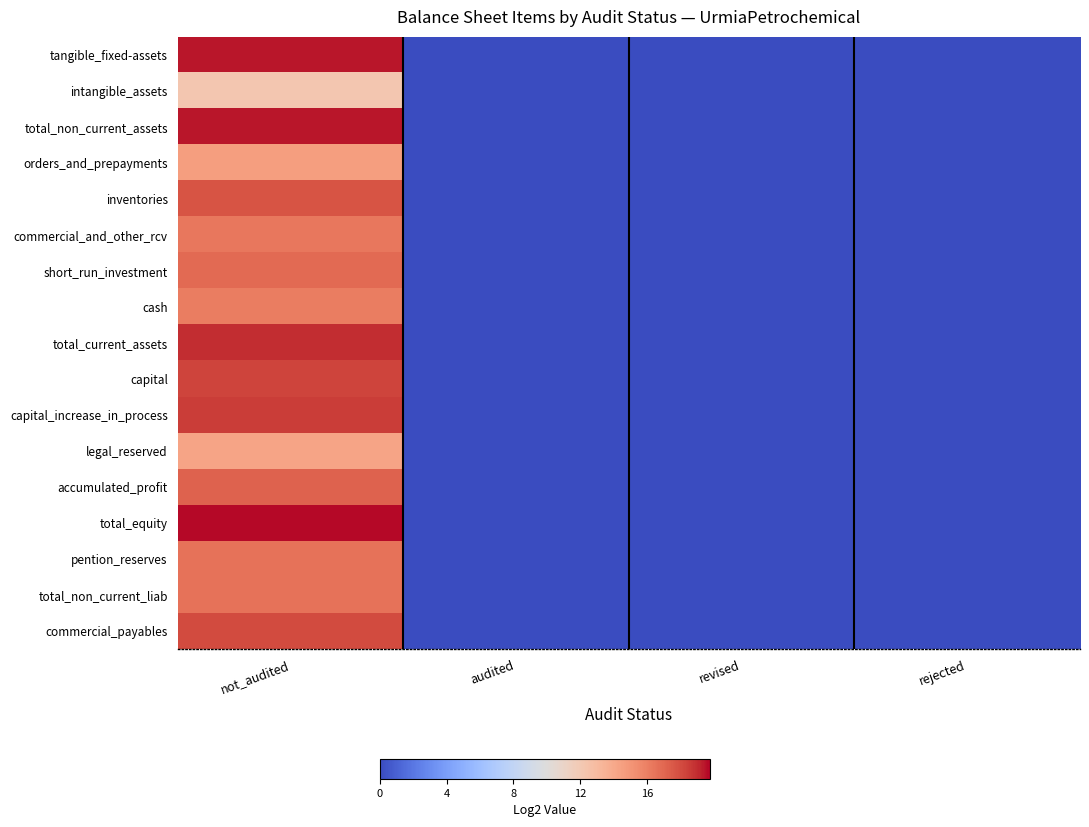

Which series has the widest spread of values?

total_equity